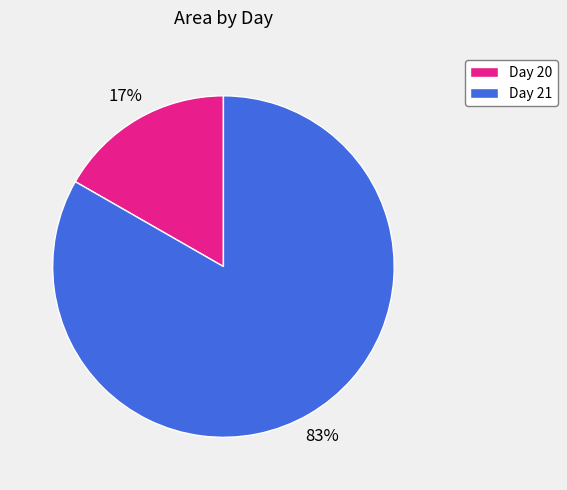

Between Day 20 and Day 21, which is larger?

Day 21